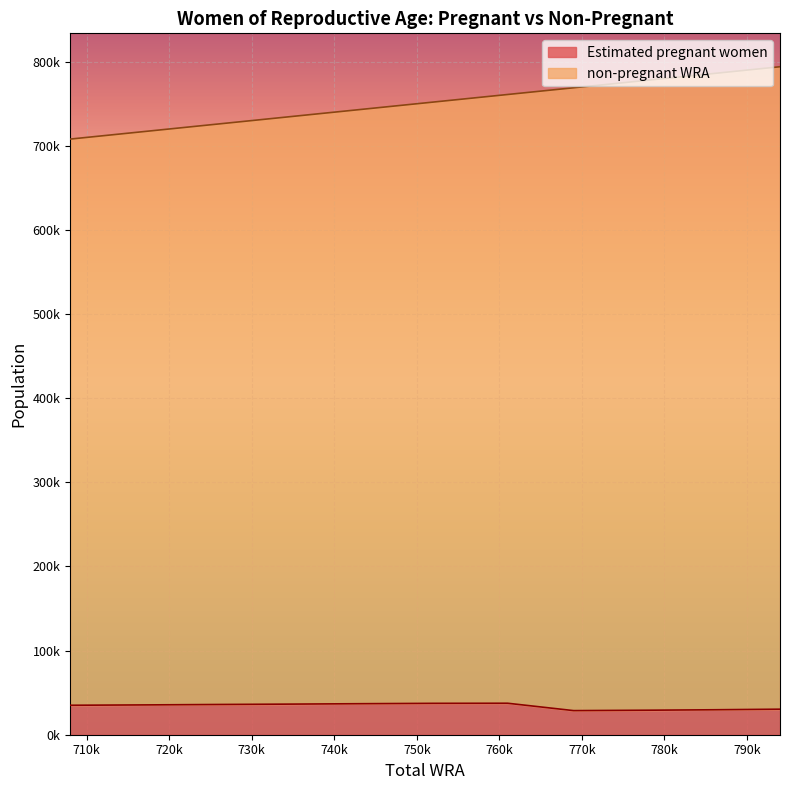

Where does the non-pregnant WRA series first go above 752000?

794000